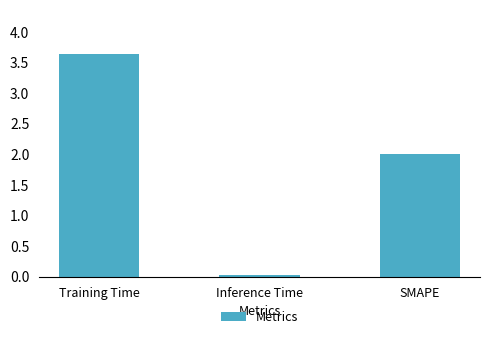

At which category does the chart reach its peak across all series?

Training Time